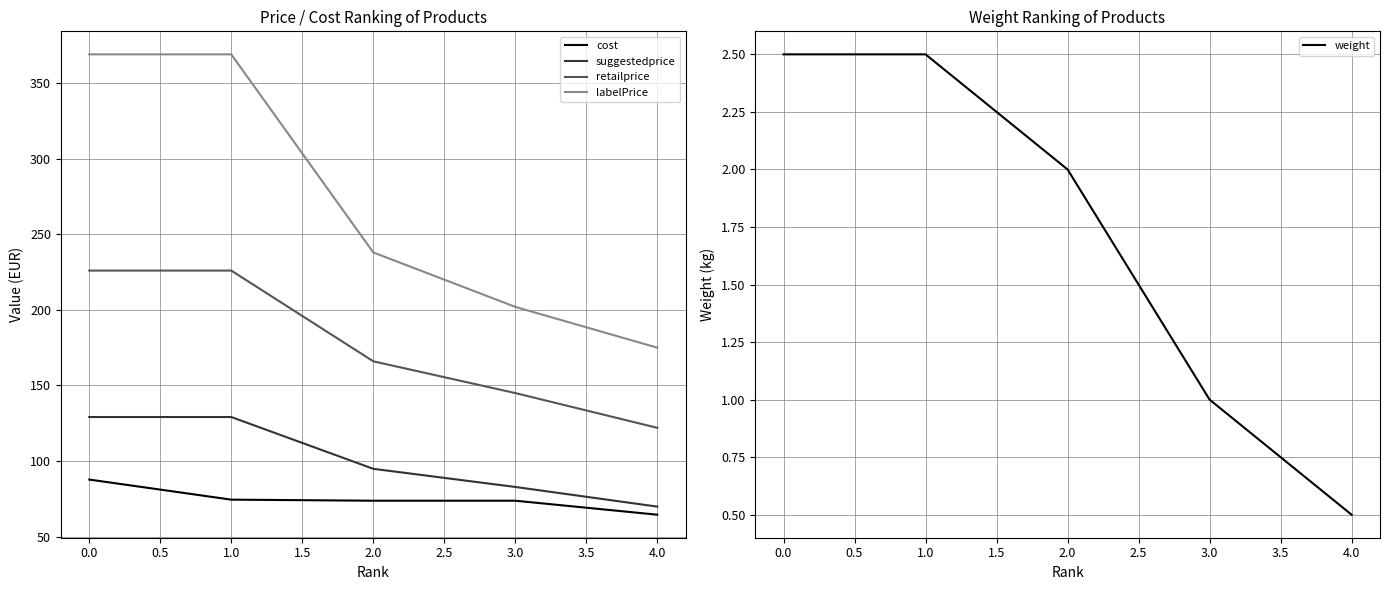

True or false: retailprice and weight cross at least once.

False